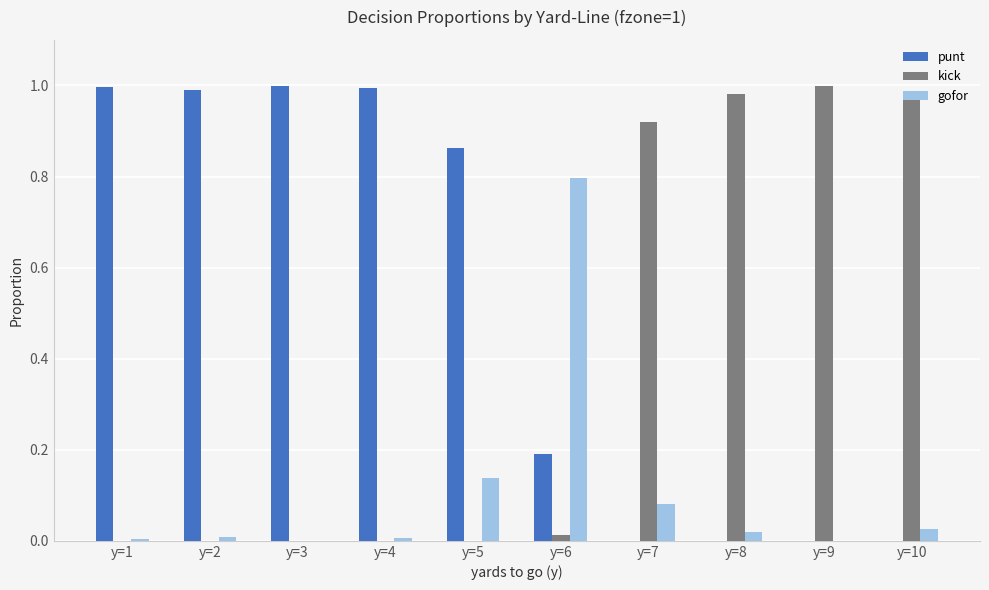

Which series changed the most between y=6 and y=7?

kick